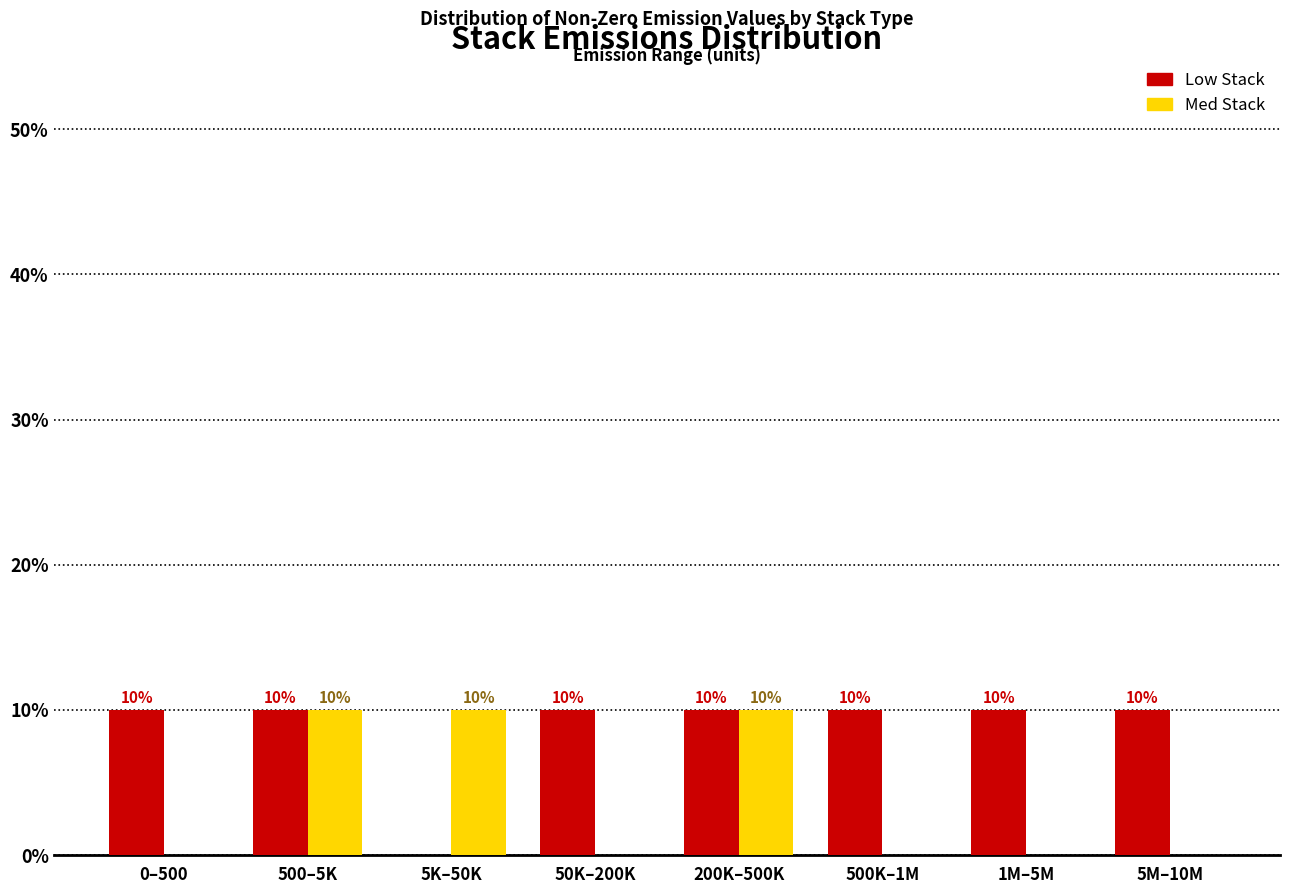

Reading right to left, list all the values displayed in this chart.

Low Stack: 5M–10M=10	1M–5M=10	500K–1M=10	200K–500K=10	50K–200K=10	5K–50K=0	500–5K=10	0–500=10
Med Stack: 5M–10M=0	1M–5M=0	500K–1M=0	200K–500K=10	50K–200K=0	5K–50K=10	500–5K=10	0–500=0